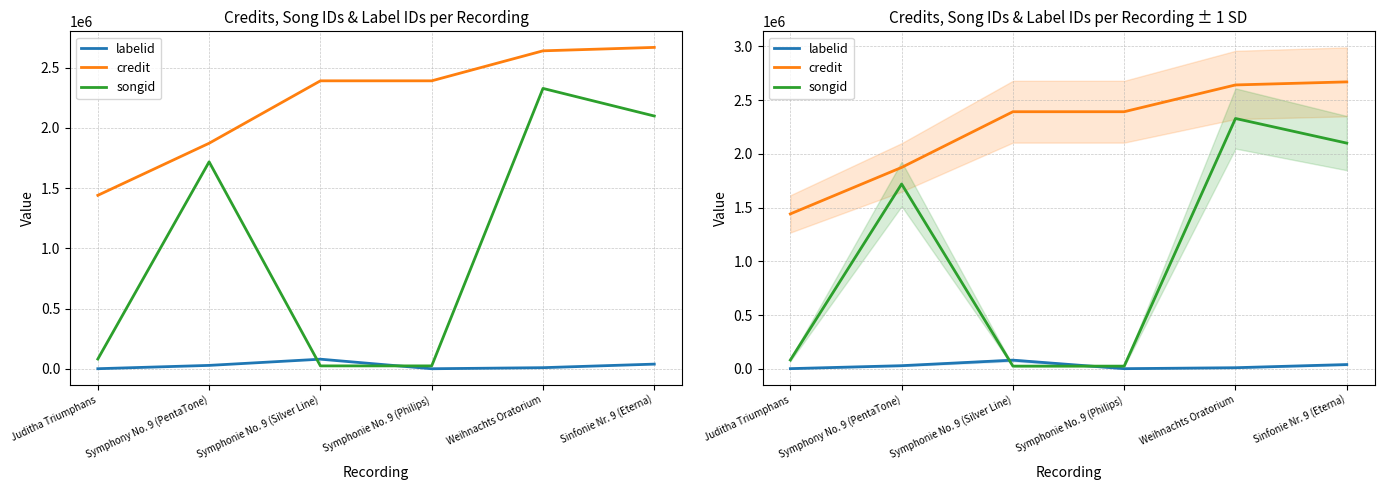

Reading left to right, what are all the values shown in this chart?

labelid: 1519	29023	80547	1205	10146	39587
credit: 1440837	1873112	2391301	2391301	2640365	2668774
songid: 81840	1718816	24894	24894	2328313	2099202